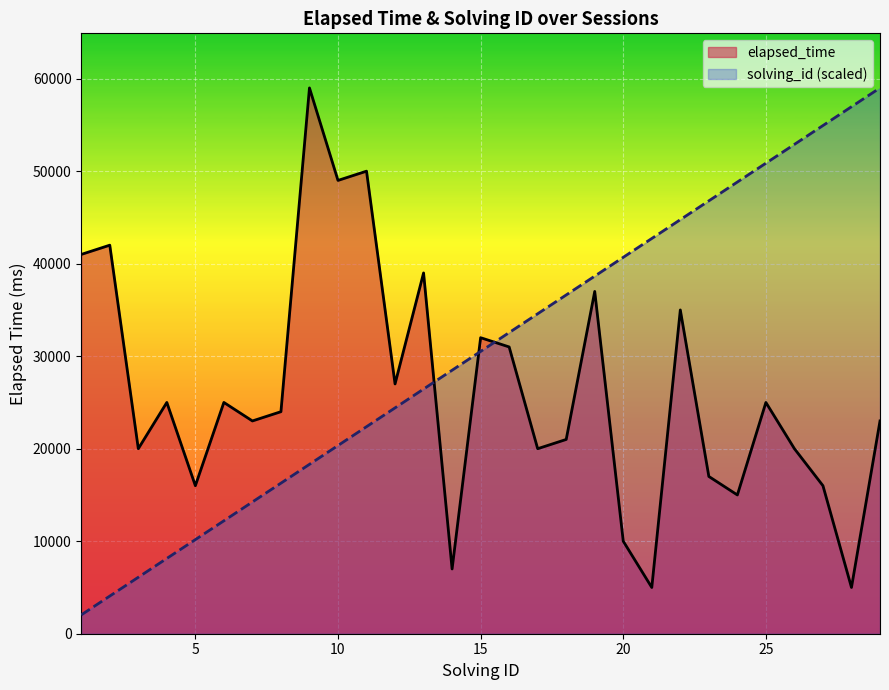

What is the difference between the maximum and second lowest values in the solving_id series?

54931.0